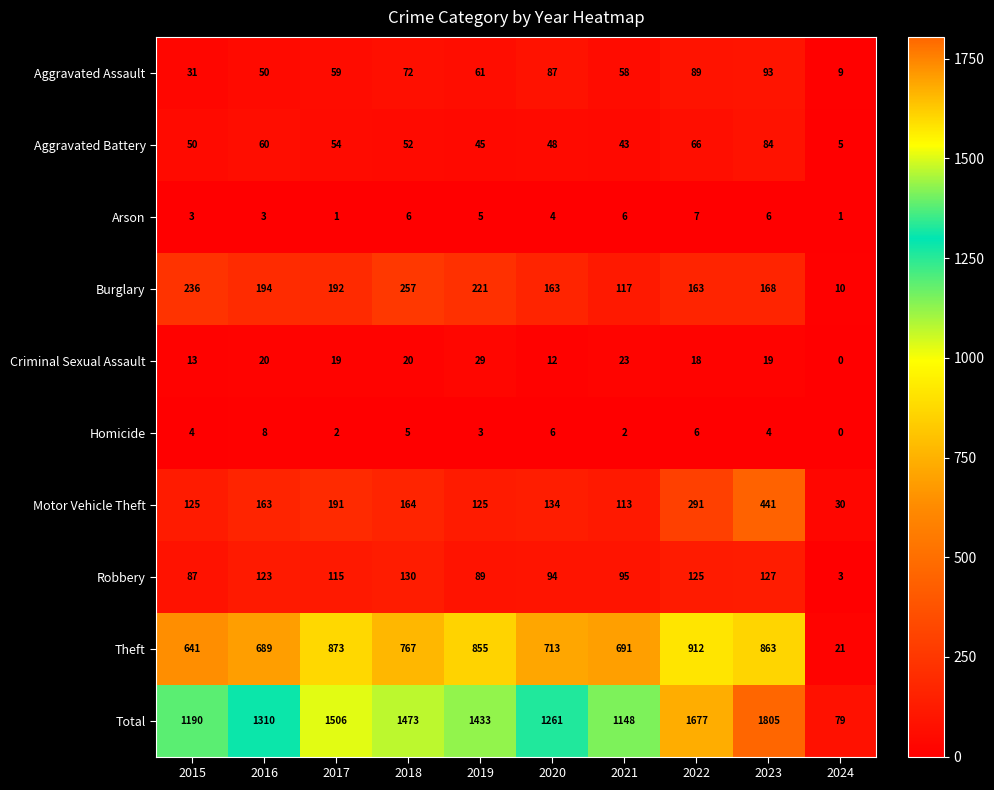

Is it true that Burglary equals 163 at 2022?

True